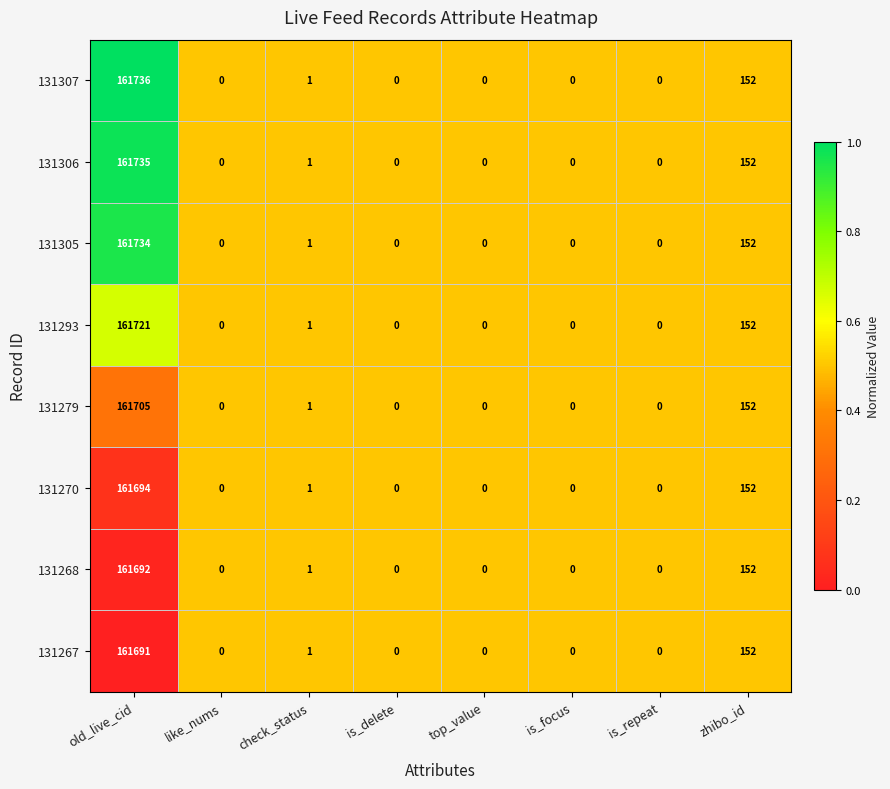

At which category is the sum across all series the highest?

old_live_cid